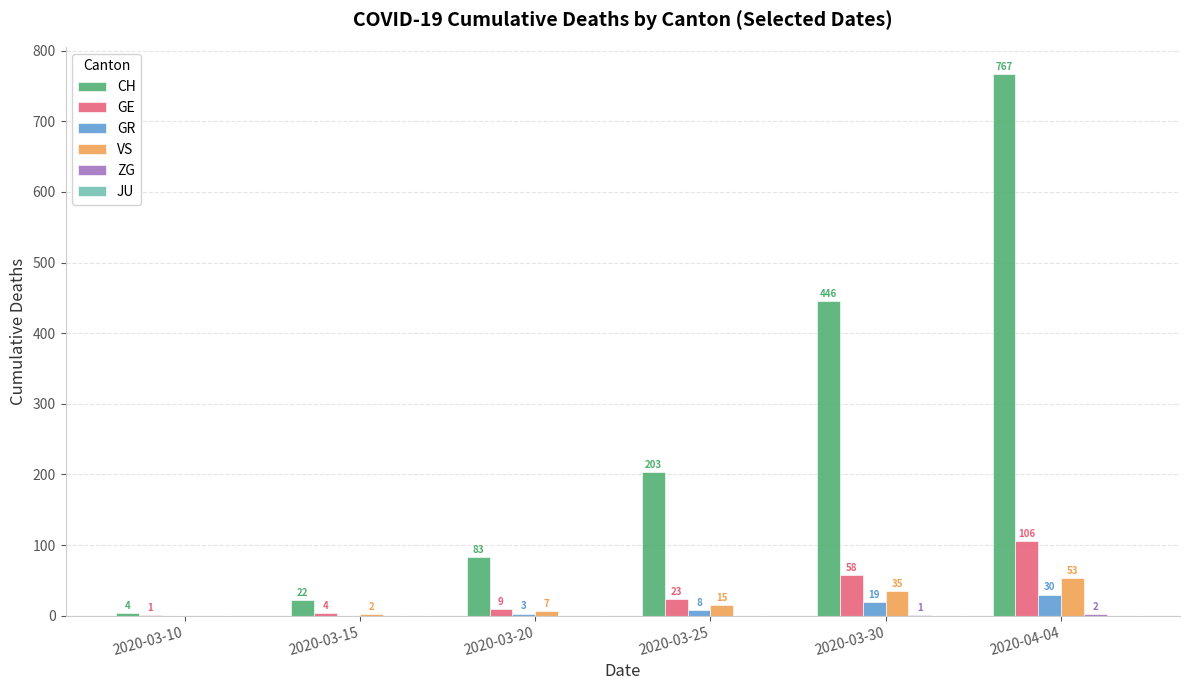

Are the bars grouped side by side (vs. stacked)?

Yes